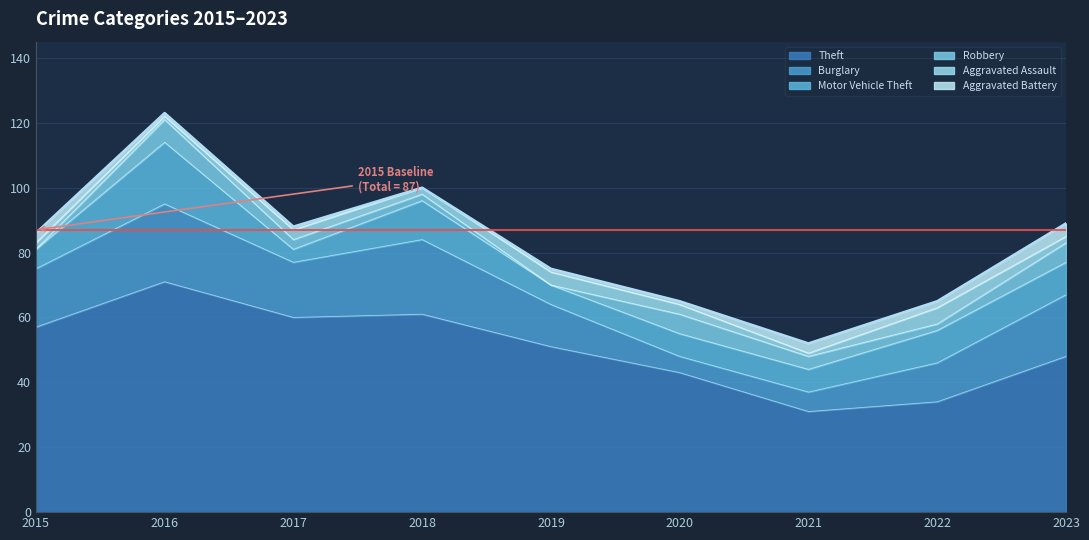

At 2017, list the series in order from smallest to largest.

Aggravated Battery, Robbery, Aggravated Assault, Motor Vehicle Theft, Burglary, Theft